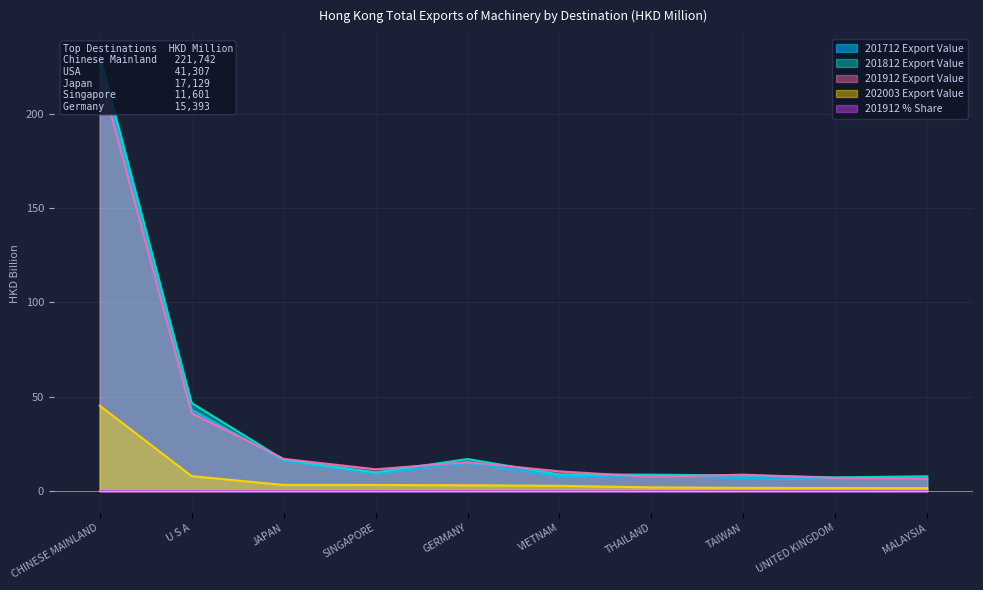

Is it true that 201912 Export Value equals 7.6 at THAILAND?

True